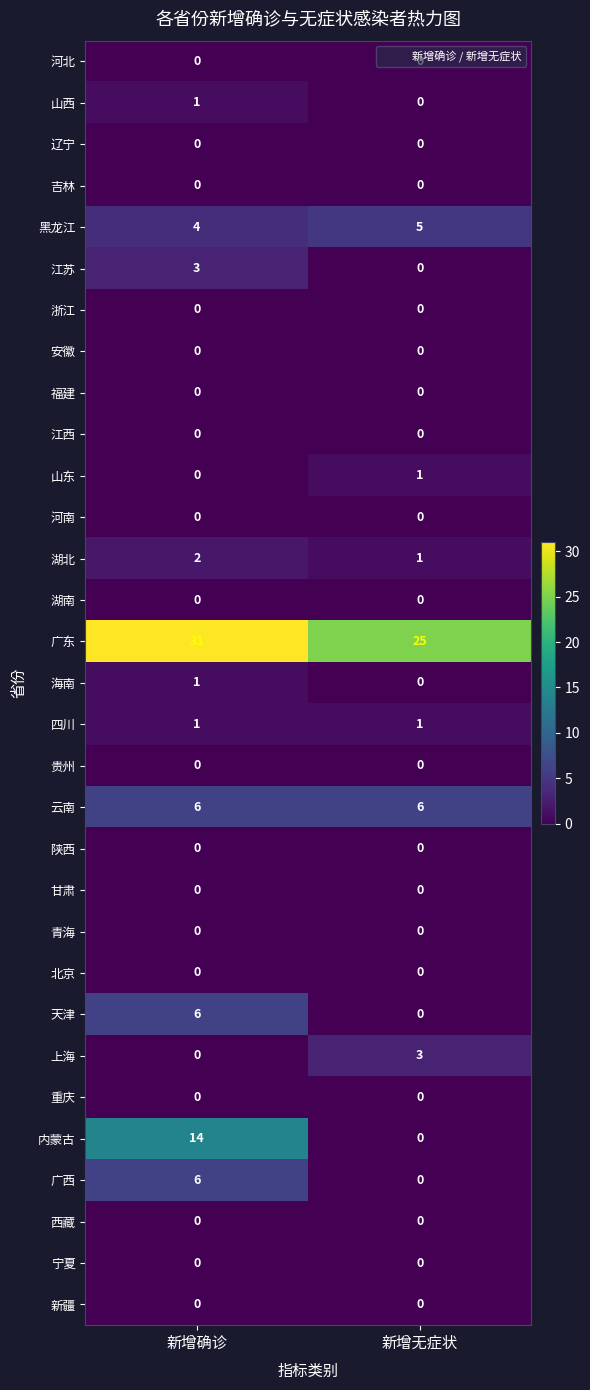

Which series has the largest total across all categories?

广东